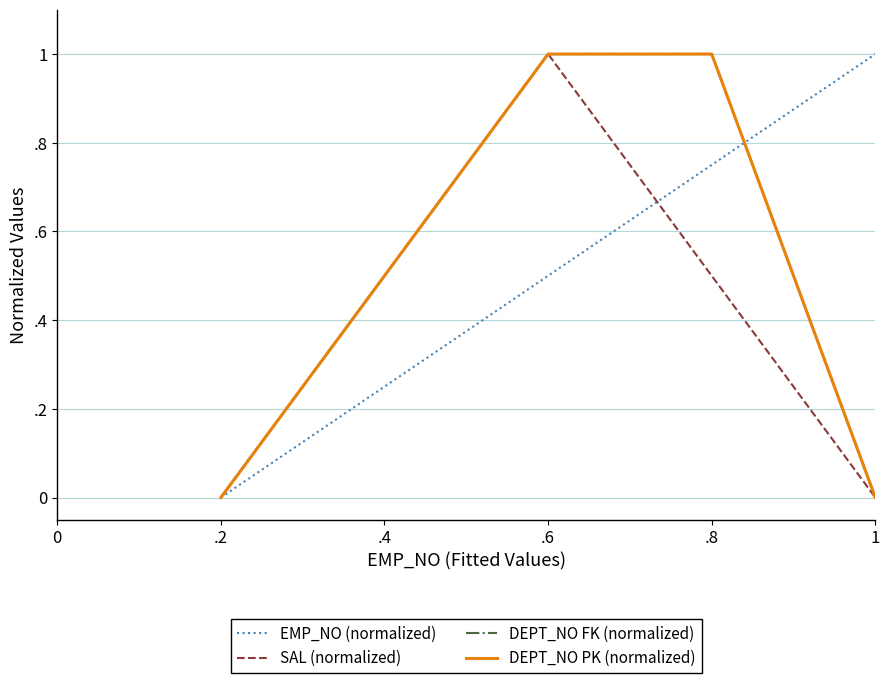

What is the difference between the maximum and second lowest values in the DEPT_NO FK (normalized) series?

1.0